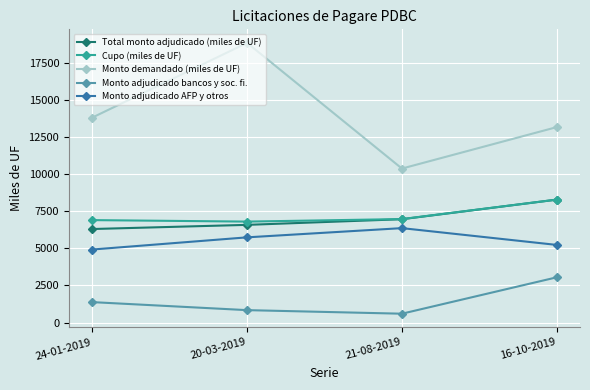

Which category has the highest value across all series?

20-03-2019